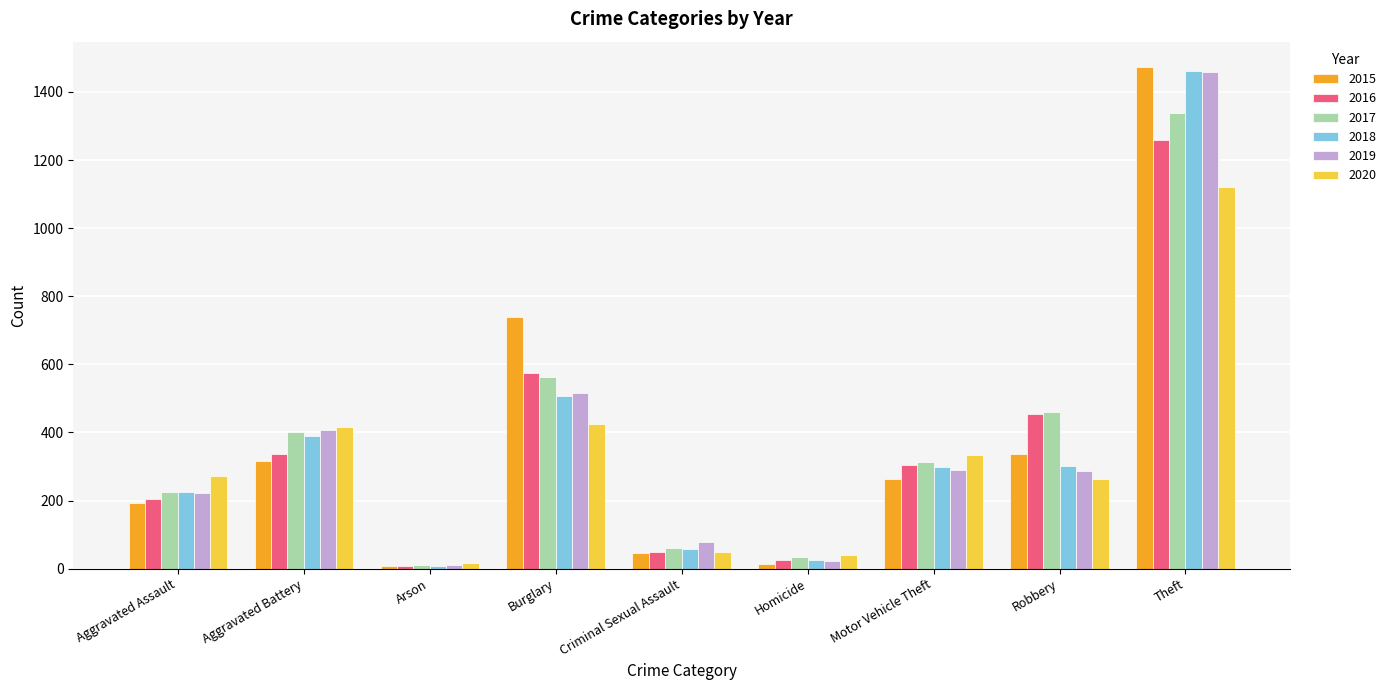

What is the difference between the highest and lowest values at Arson?

10